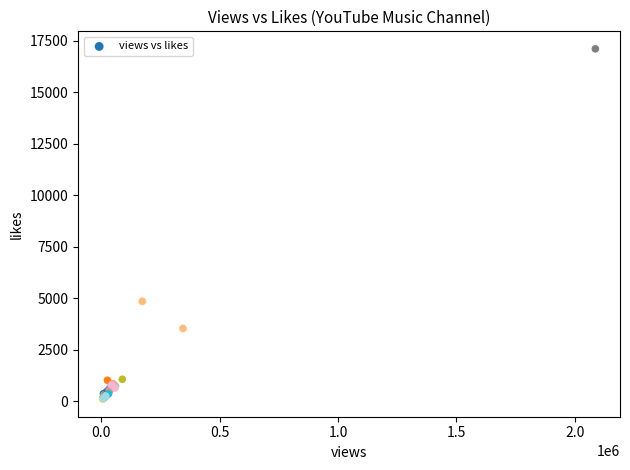

What Y value in the scatter plot is closest to 8605?

4851